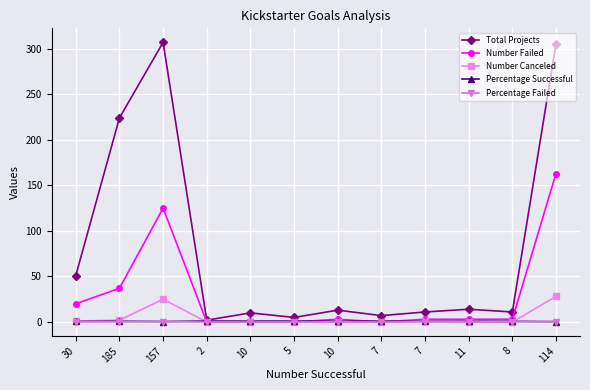

Does the chart have visible grid lines?

Yes